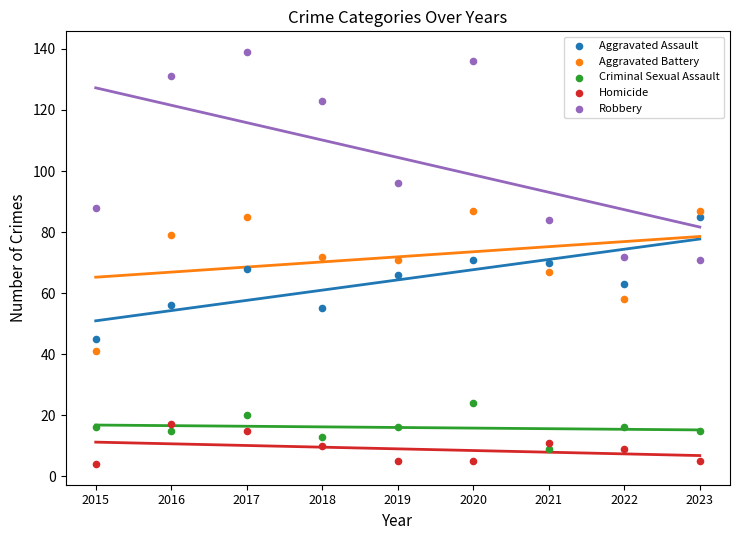

Which series has the largest Y range (max minus min)?

Robbery